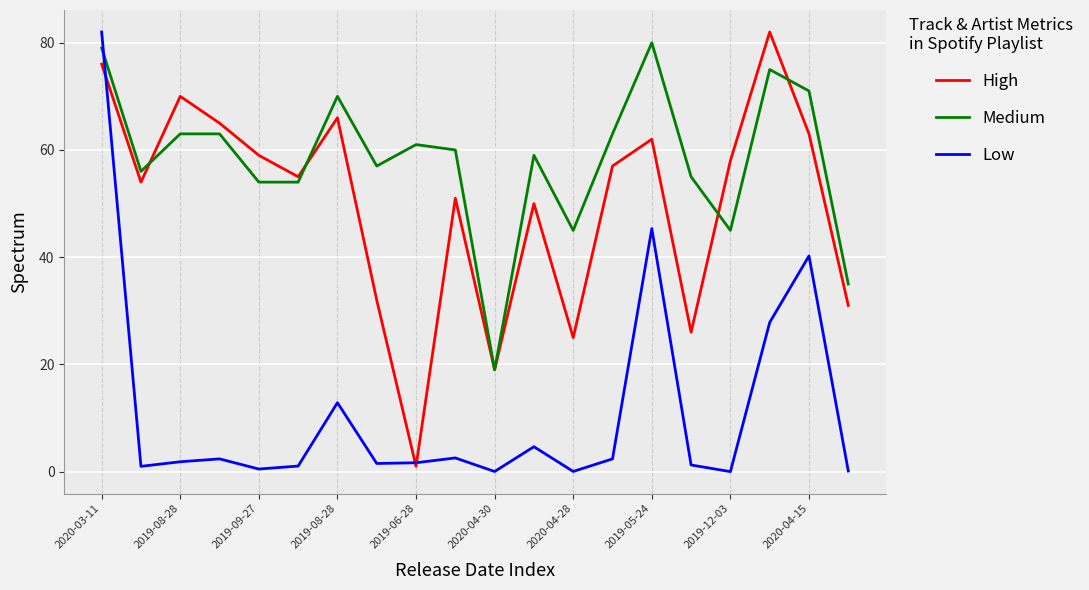

What is the difference between the maximum and minimum values in the High series?

81.0